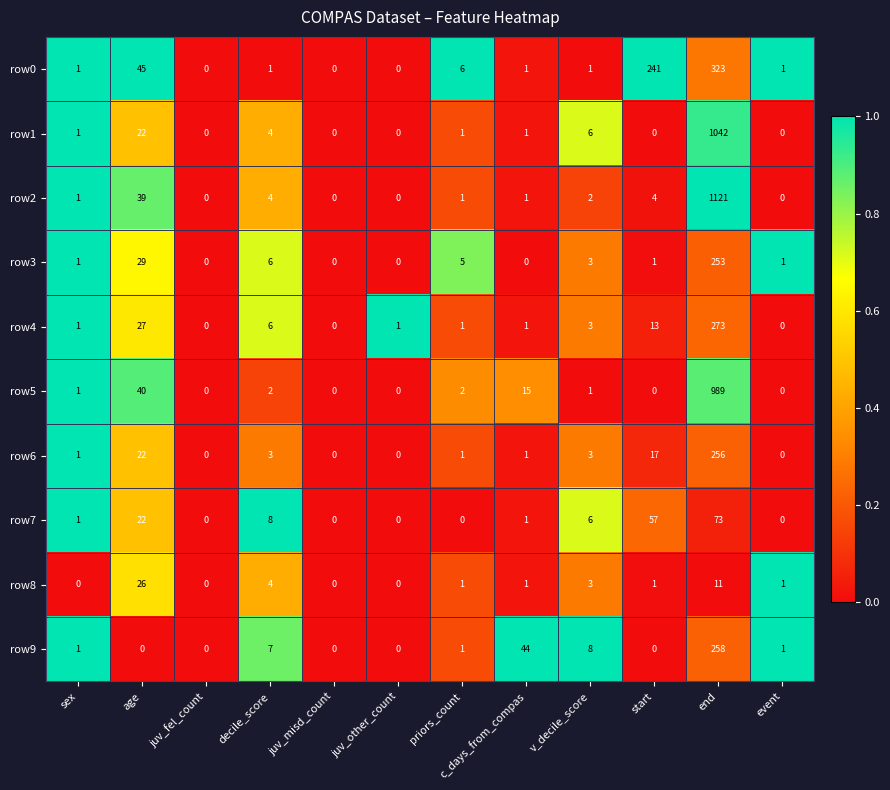

At which category is the sum across all series the highest?

end